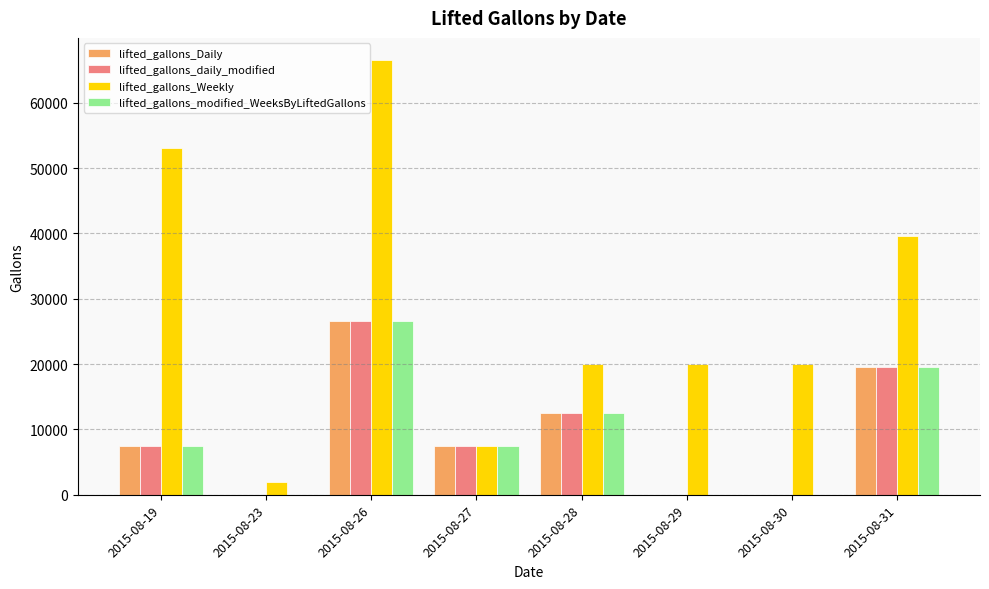

Which series has the largest total across all categories?

lifted_gallons_Weekly